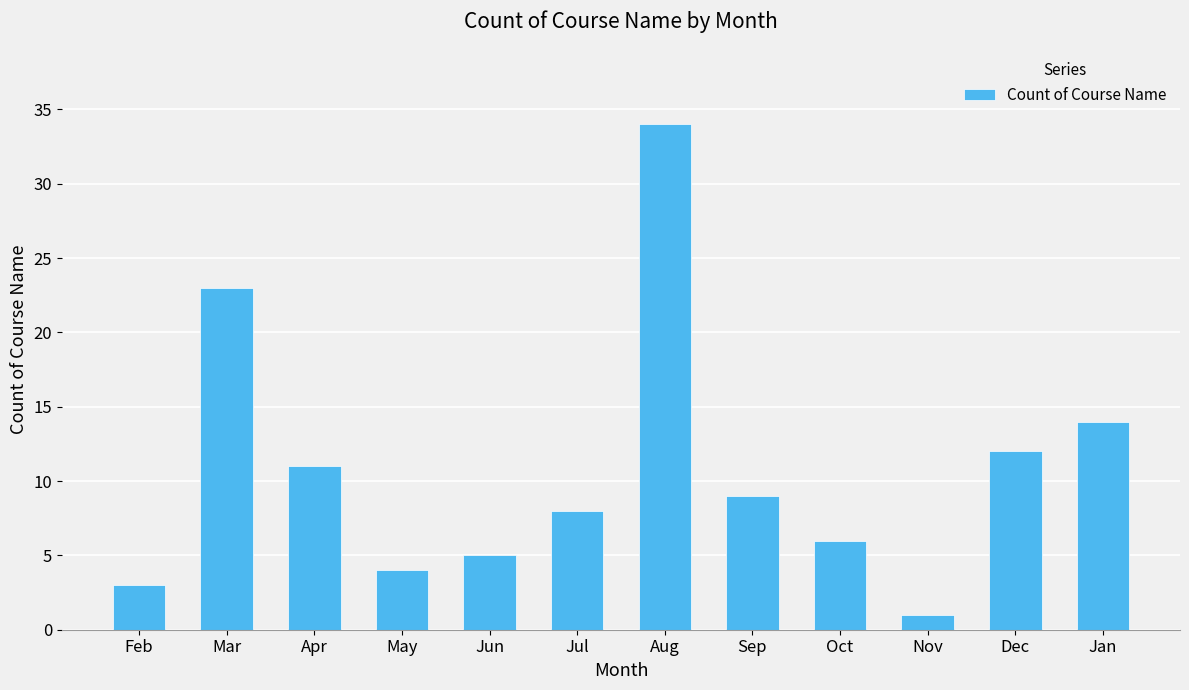

Rank the categories by value from lowest to highest.

Nov, Feb, May, Jun, Oct, Jul, Sep, Apr, Dec, Jan, Mar, Aug